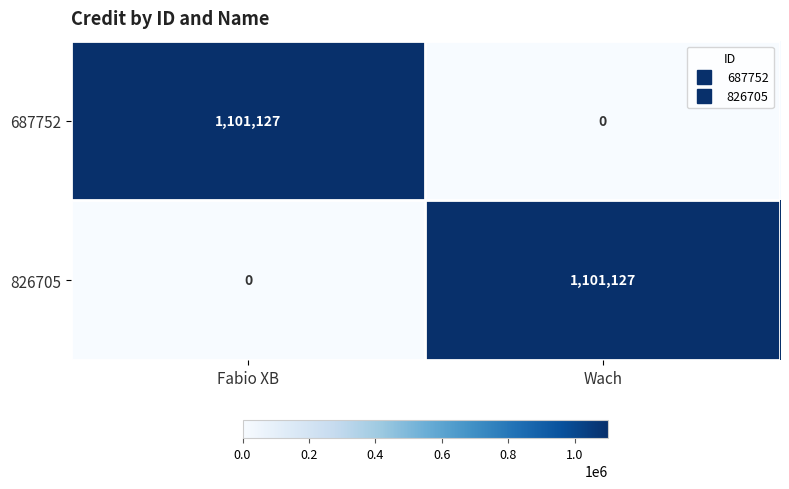

What is the difference between the 687752 values at Fabio XB and Wach?

1101127